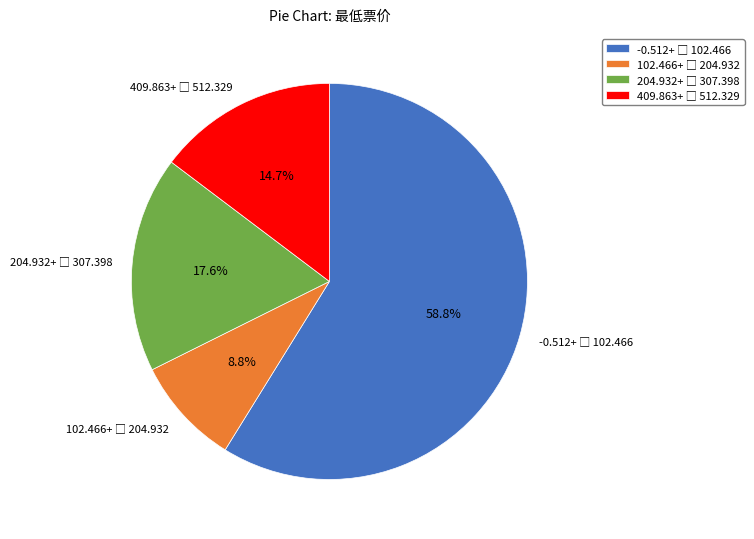

How many slices are in this pie chart?

4